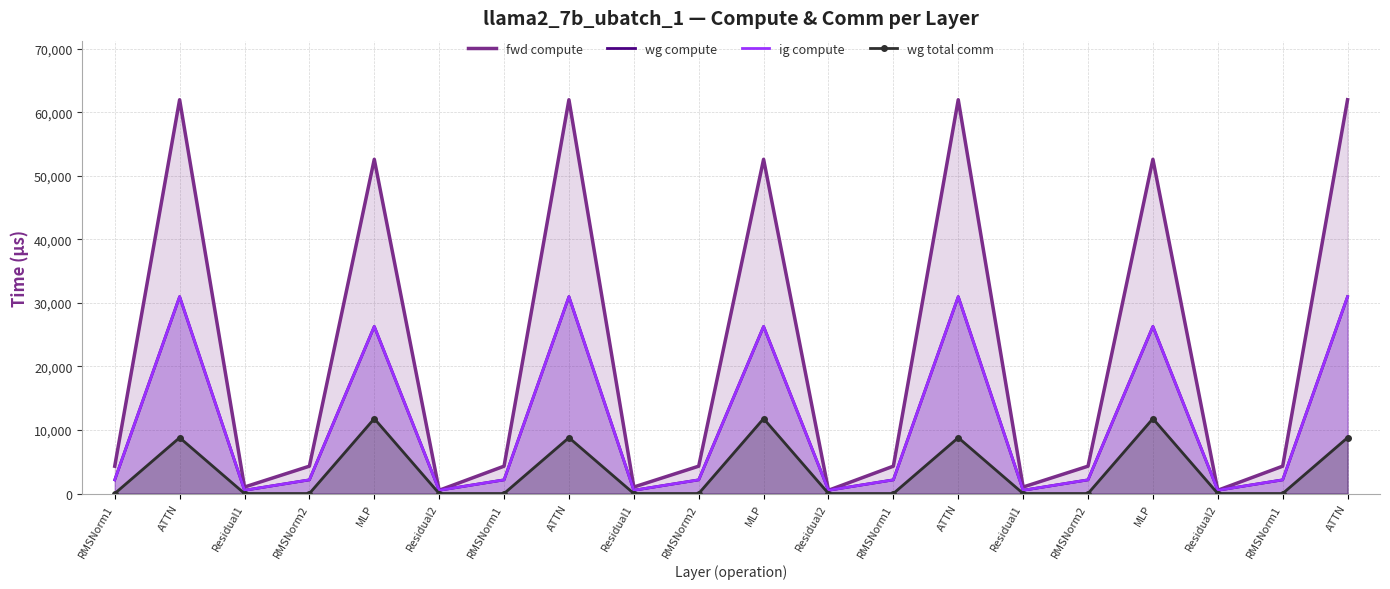

Where does the fwd compute series first go above 4302?

RMSNorm1